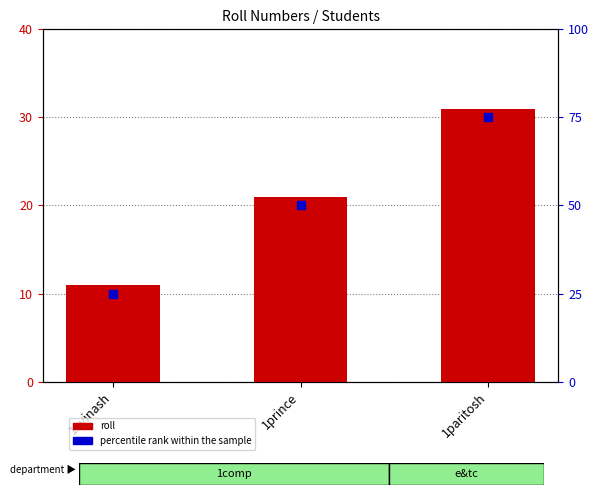

At how many categories does at least one series exceed 42?

2